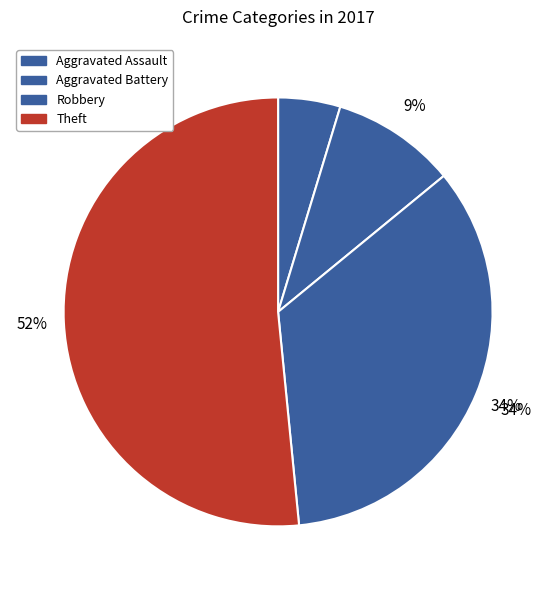

Is there a majority slice in this chart?

Yes